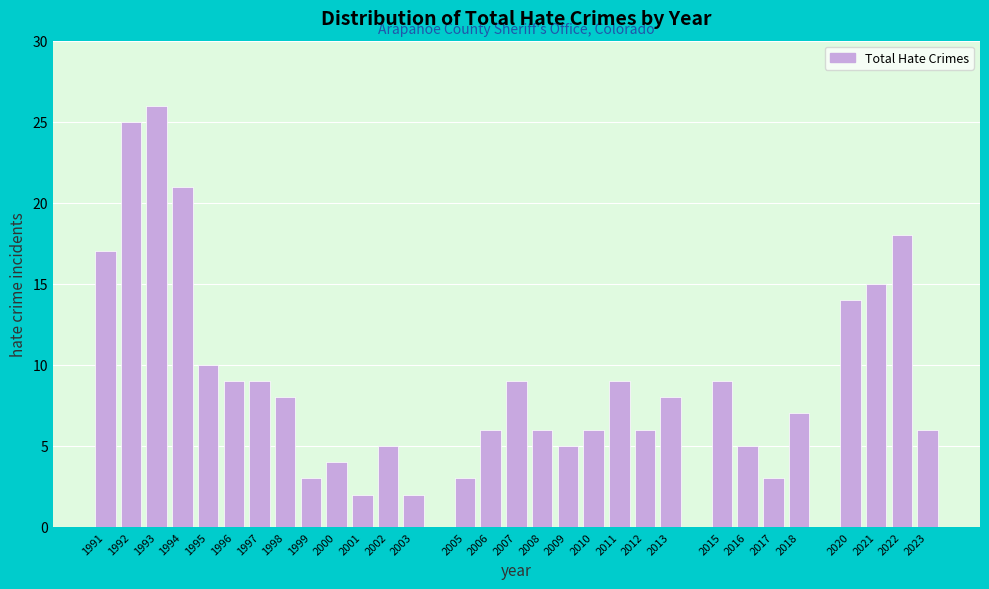

Reading right to left, extract all data points from this chart.

6	18	15	14	7	3	5	9	8	6	9	6	5	6	9	6	3	2	5	2	4	3	8	9	9	10	21	26	25	17